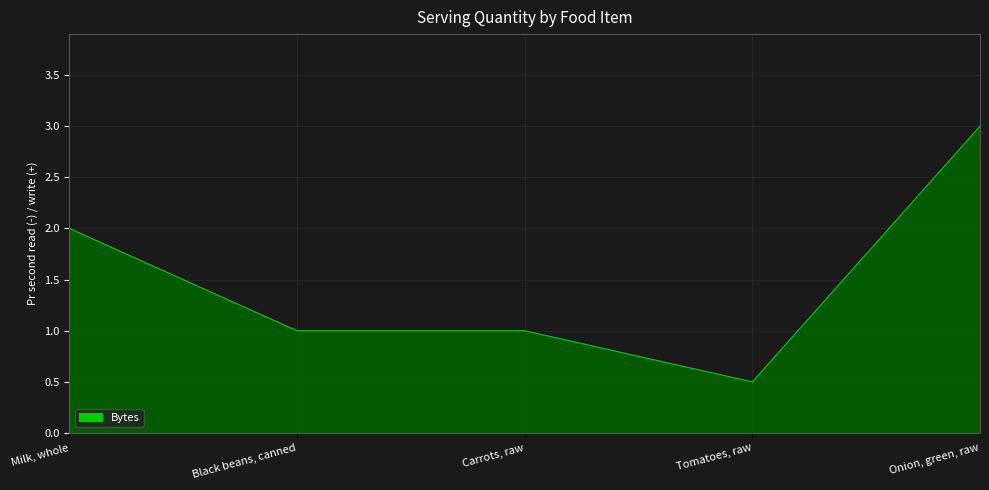

What is the ratio of the value at Onion, green, raw to the value at Milk, whole?

1.5